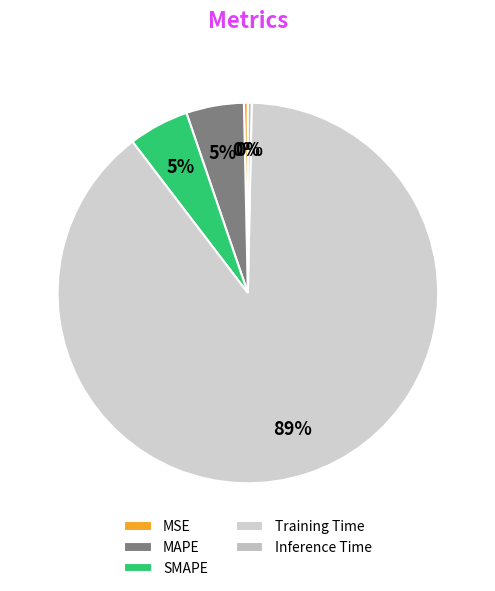

The SMAPE slice represents 1% of the pie. True or false?

False